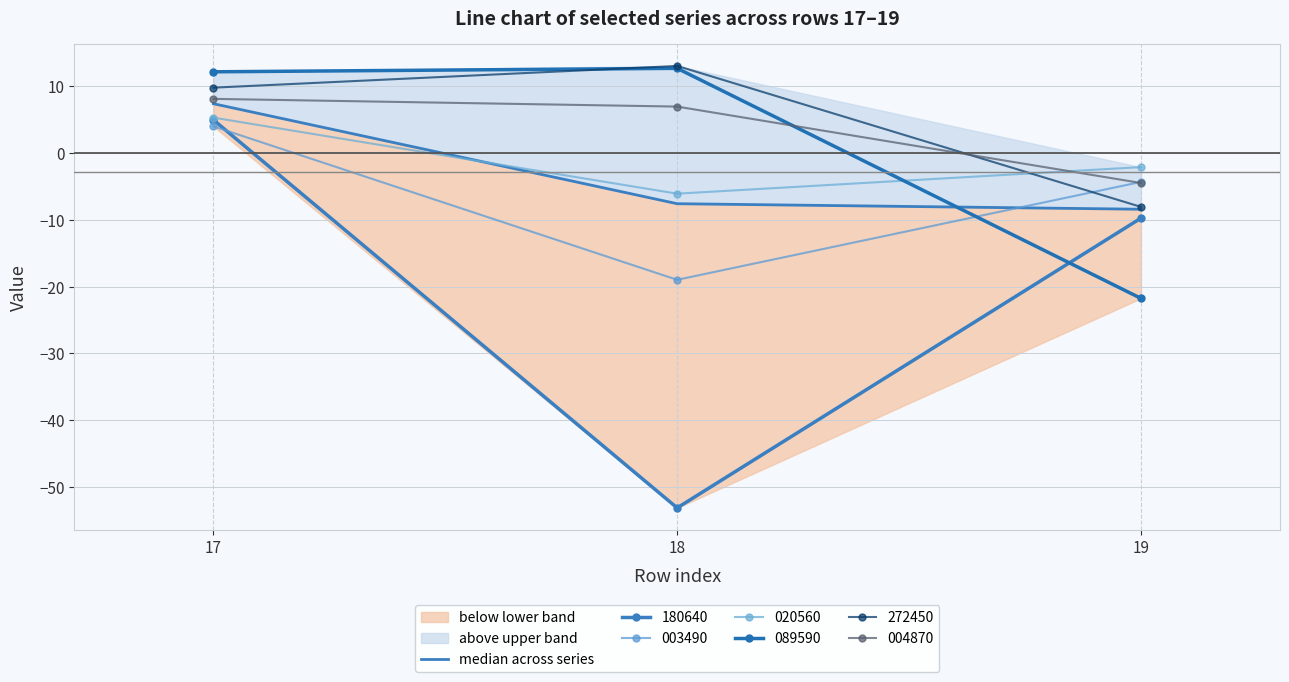

What is the greatest value displayed?

7.3